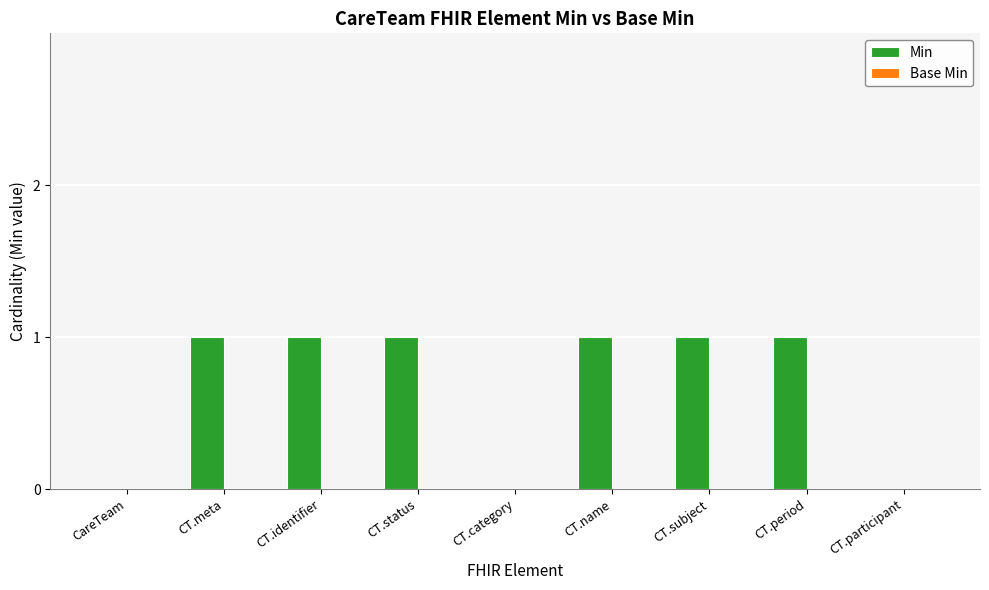

What is the sum of all values?

6